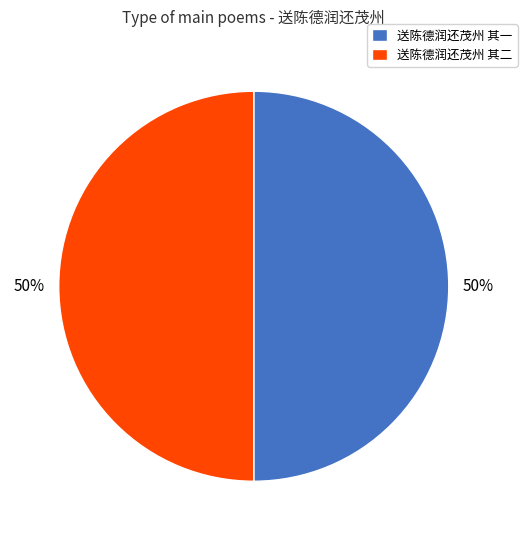

To the nearest percent, what portion does 送陈德润还茂州 其一 represent?

50%